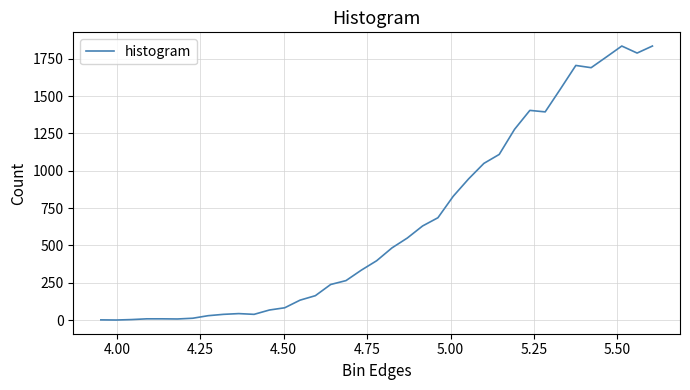

Does the chart display data point markers on the line(s)?

No